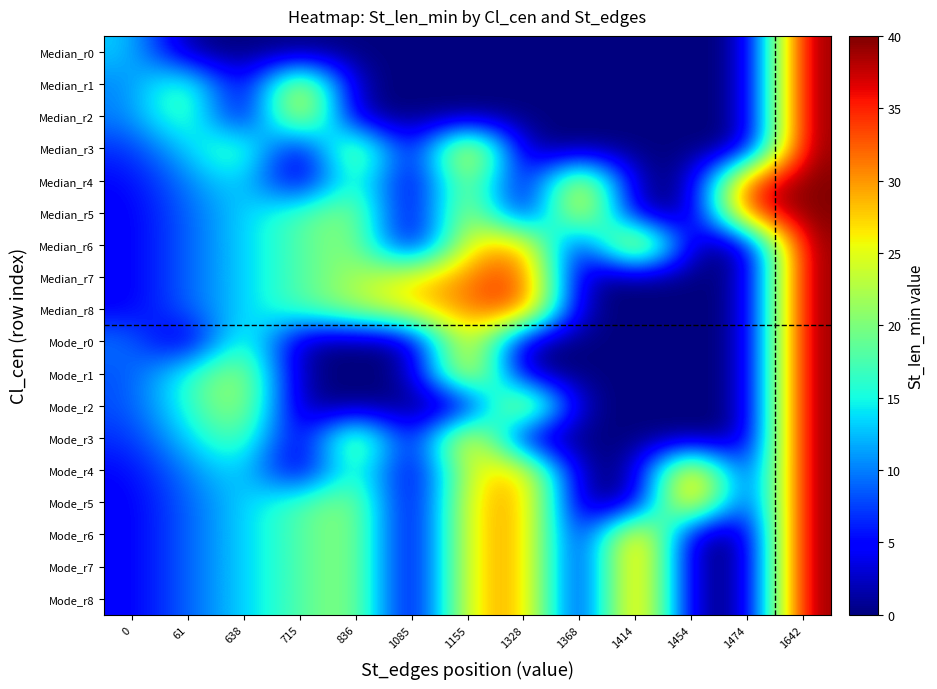

What is the spread (max minus min) of values at 1155?

33.3